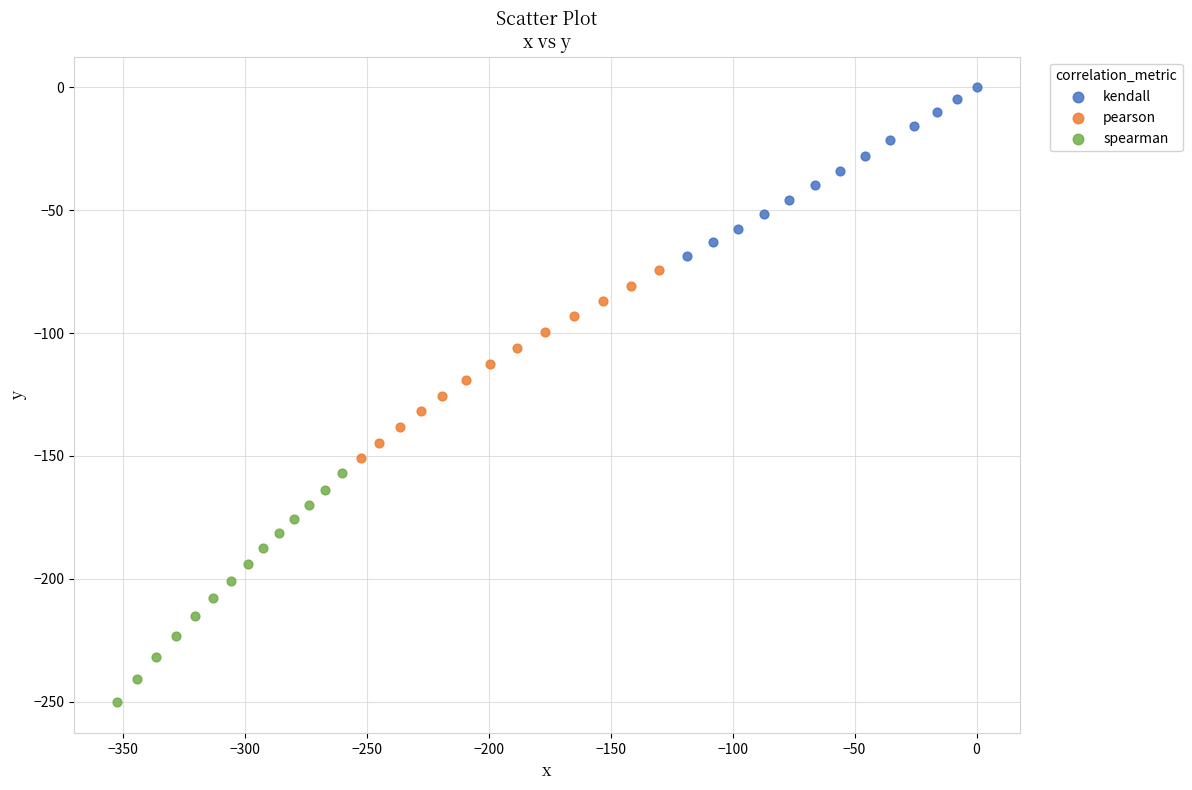

Which series reaches the minimum Y coordinate?

spearman